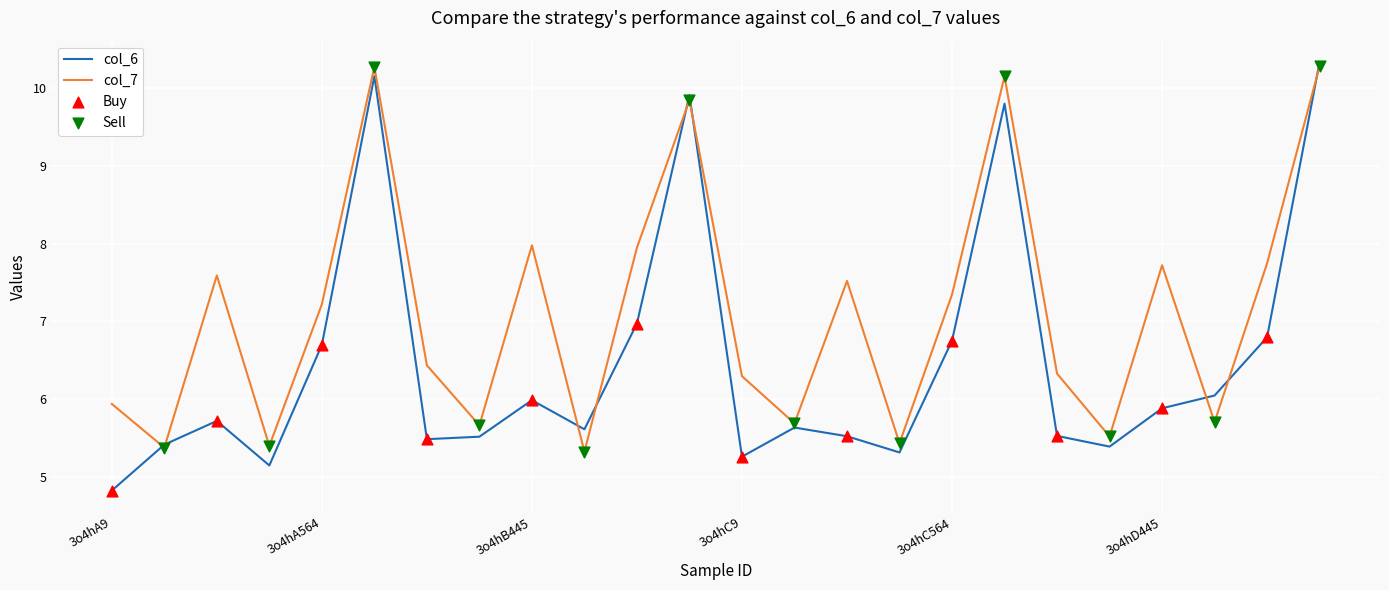

Which series has the largest range (max minus min)?

col_6